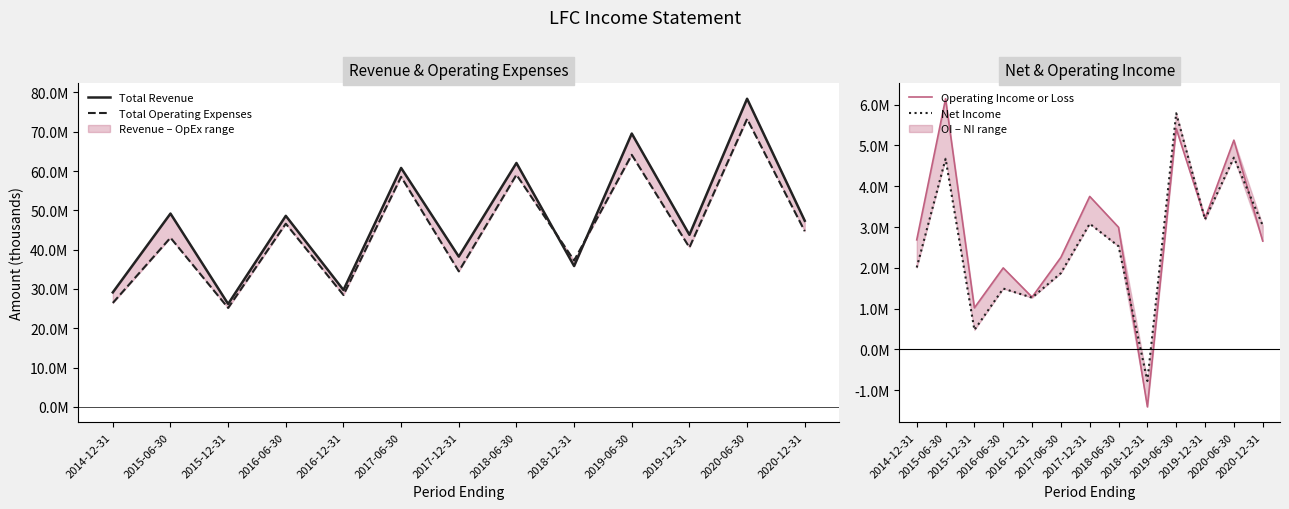

True or false: Total Revenue and Net Income cross at least once.

False